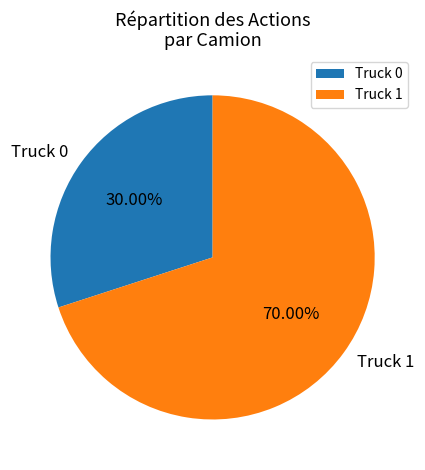

How many segments does this pie chart have?

2